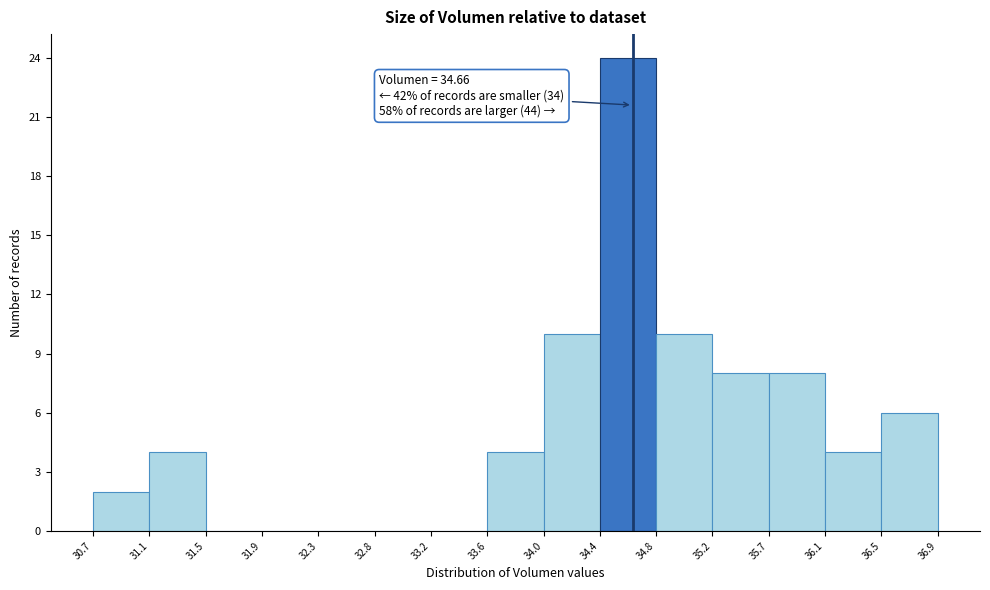

Over which range of the x-axis is the bar tallest?

34.4 to 34.8